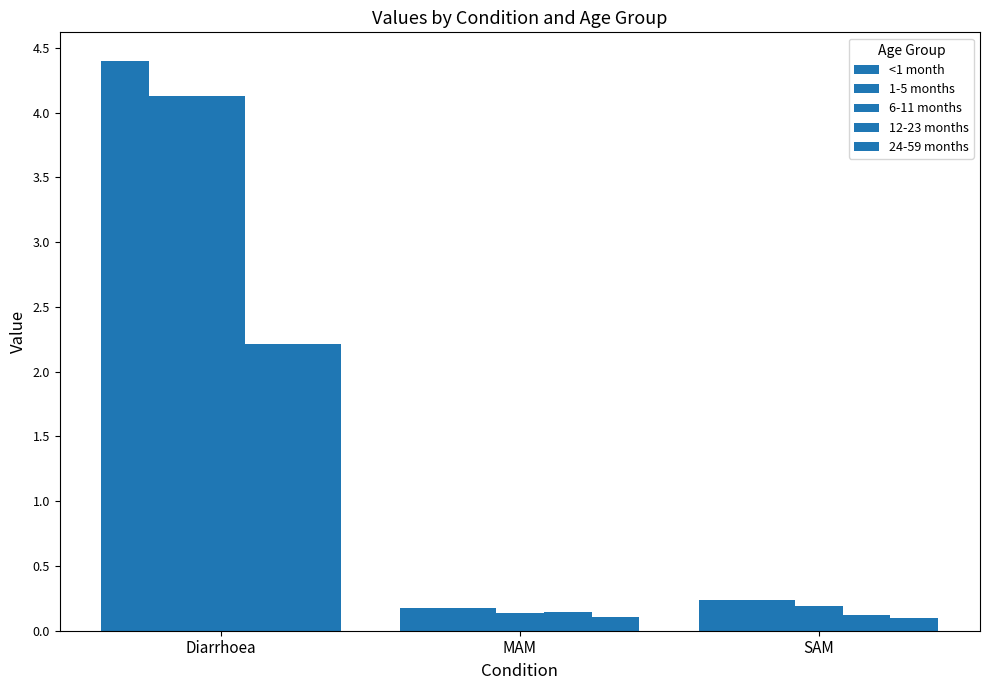

What is the difference between the maximum and minimum values in the 1-5 months series?

4.0